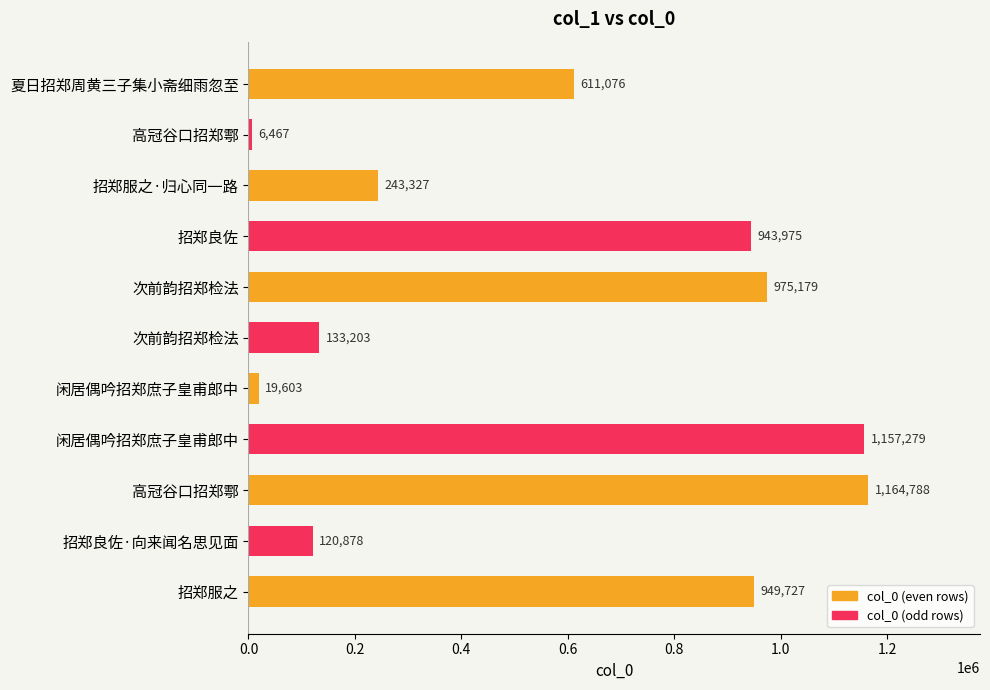

Does the chart contain any negative values?

No